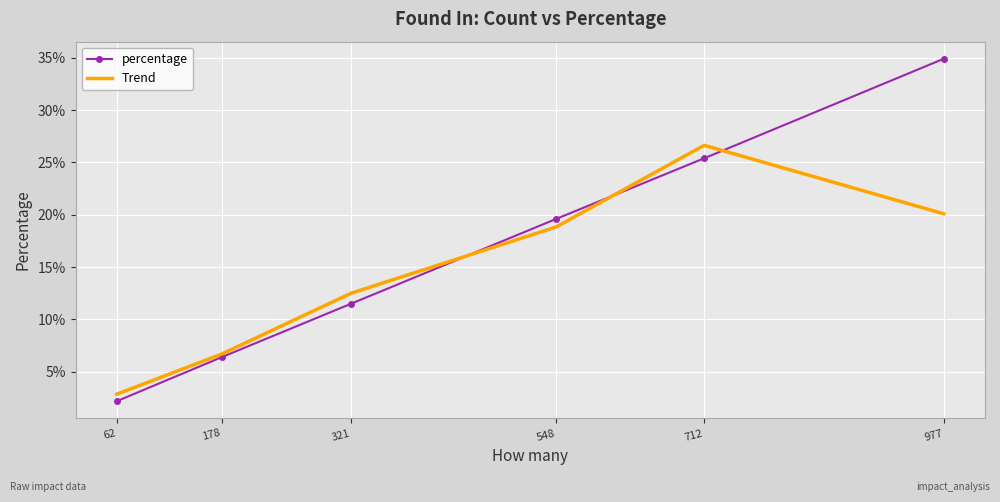

Where is the first local maximum for Trend?

712